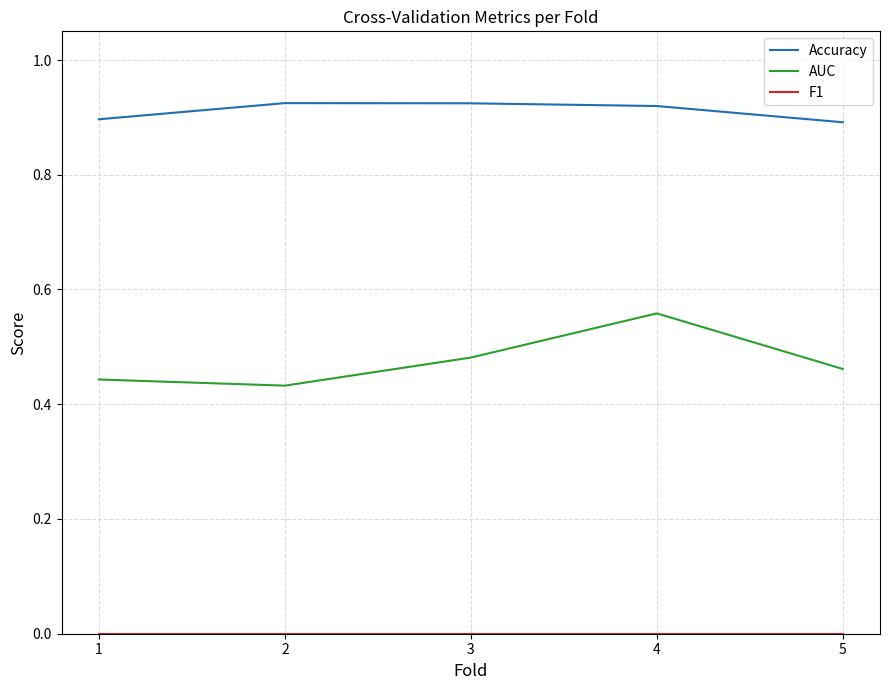

Is it true that Accuracy equals 0.9 at 3?

True